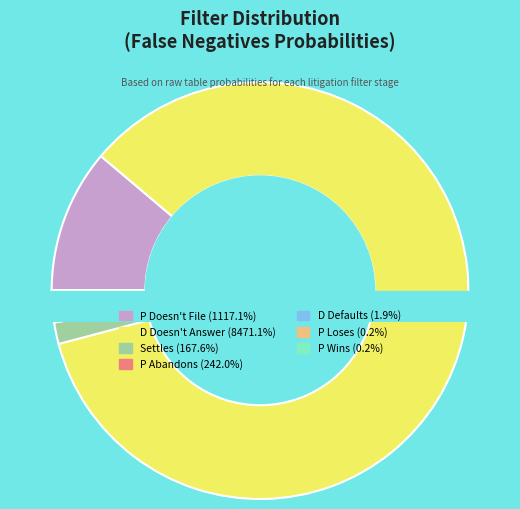

Which slice is the largest?

D Doesn't Answer